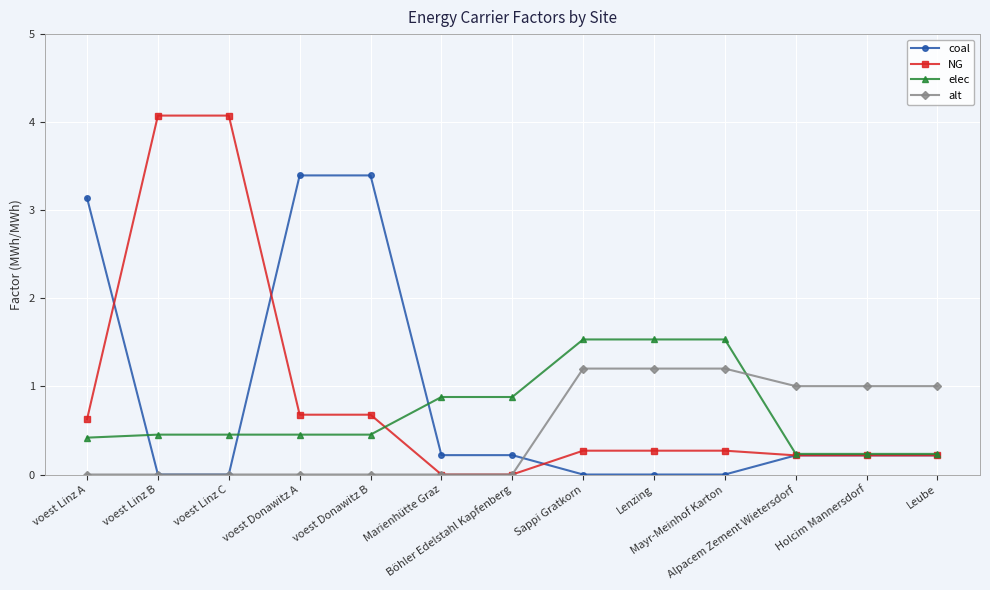

What are all the series names shown in the legend?

coal, NG, elec, alt